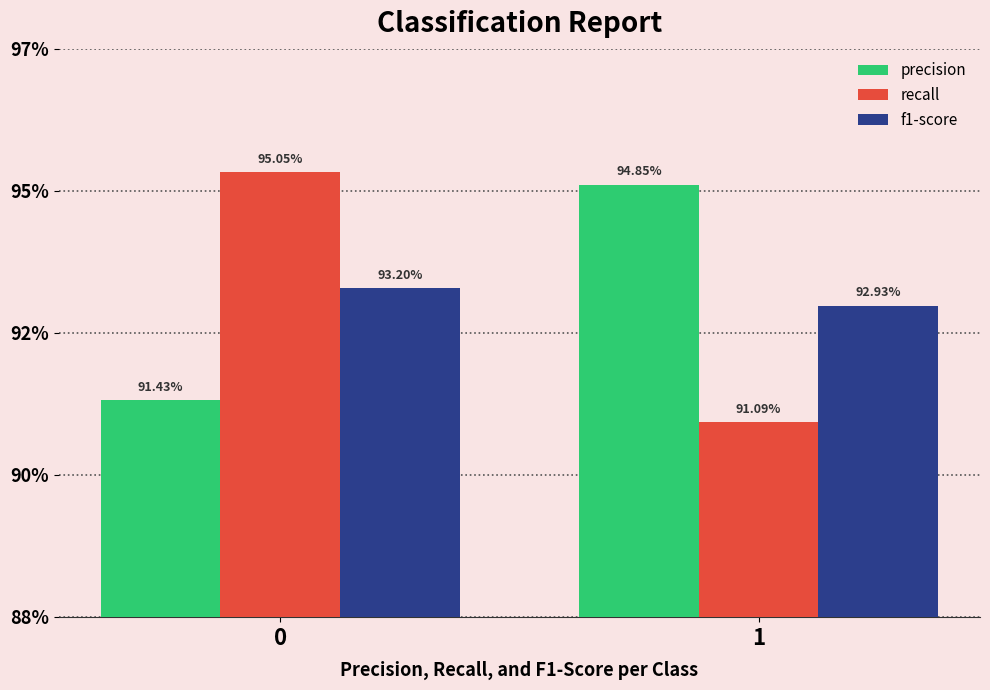

Does the chart contain stacked bars?

No